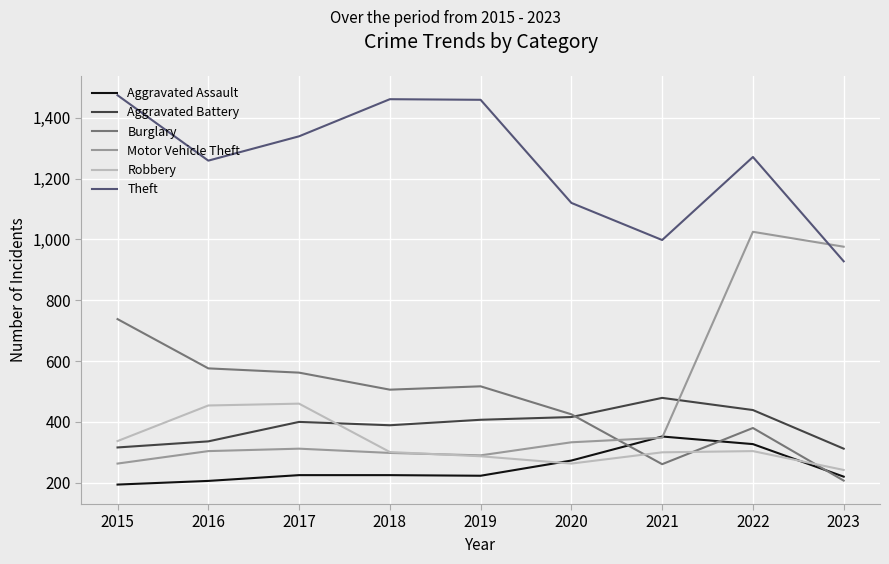

Which series has the largest total across all categories?

Theft